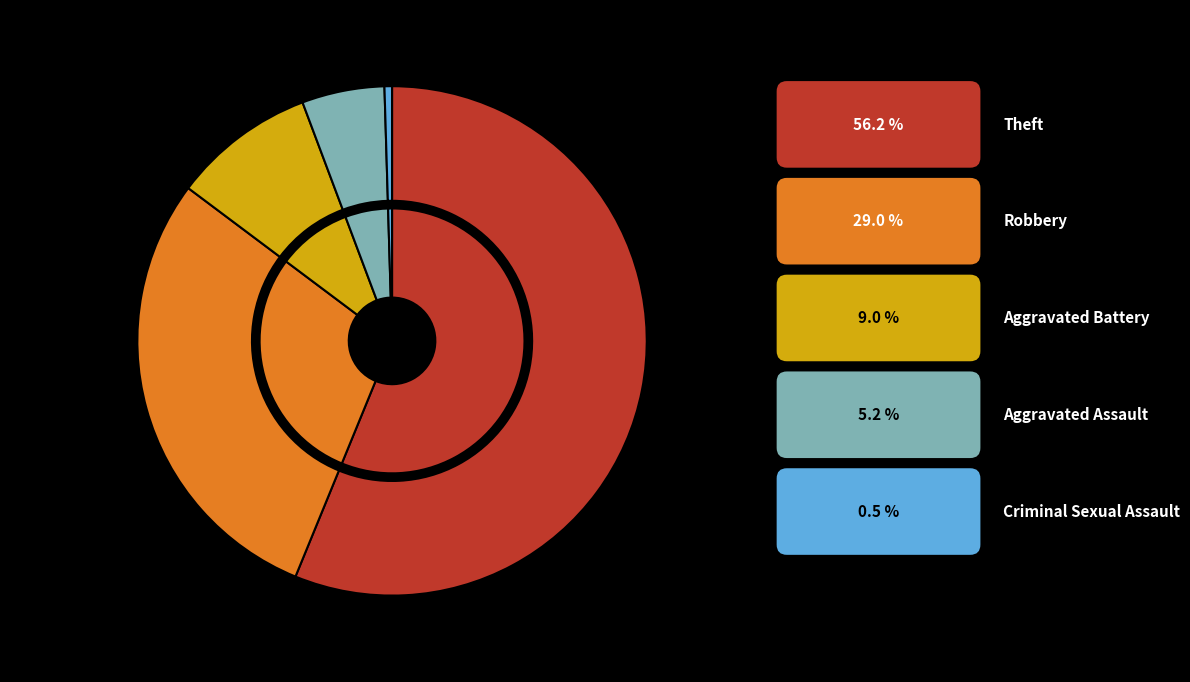

How many slices are in this pie chart?

5